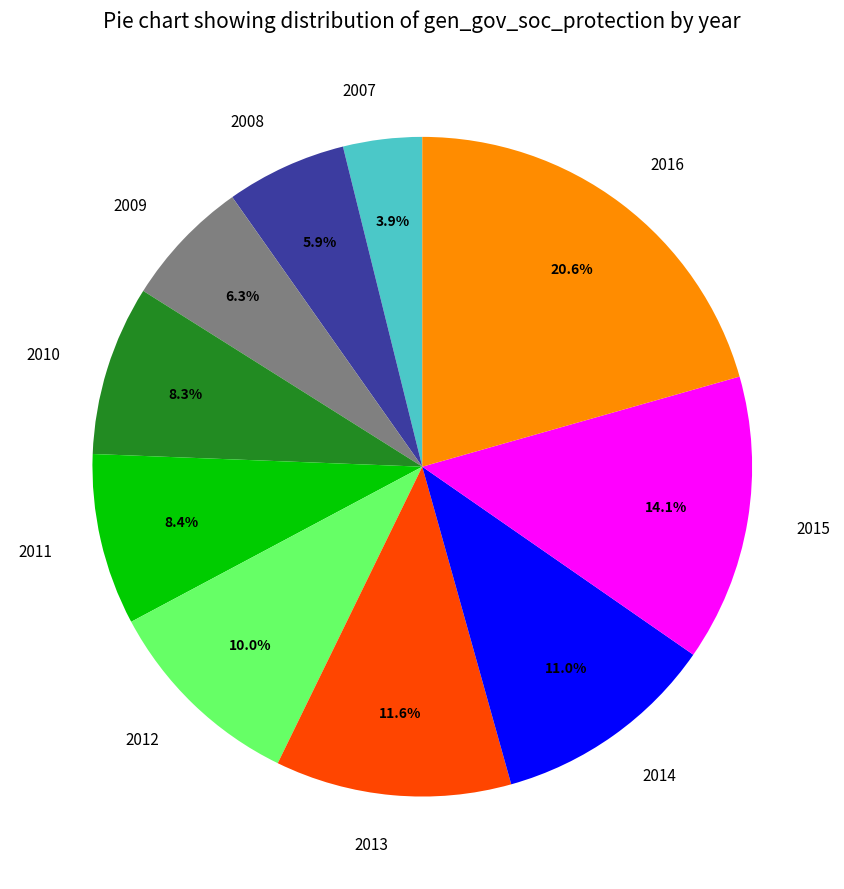

To the nearest percent, what is the combined percentage of 2010 and 2008?

14%